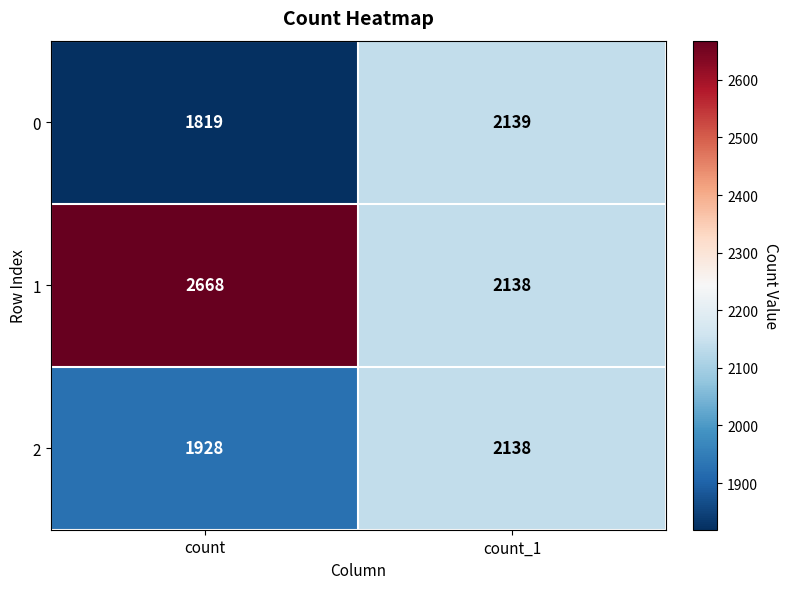

Which series has the largest range (max minus min)?

1